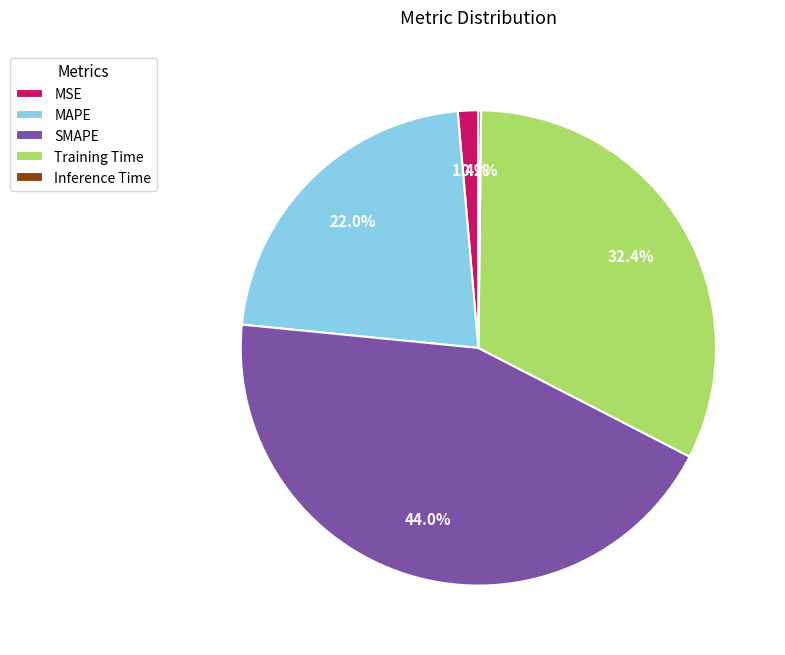

To the nearest percent, what is the combined percentage of SMAPE and MAPE?

66%